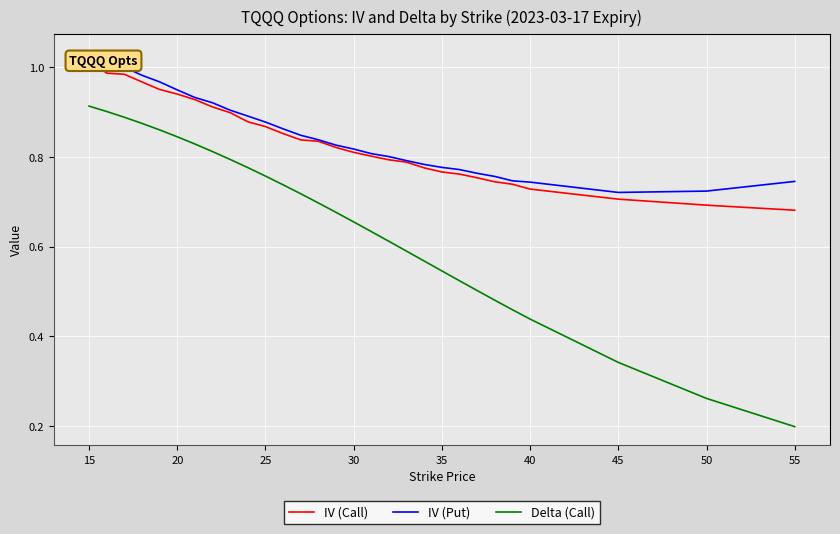

How many lines are shown in the chart?

3